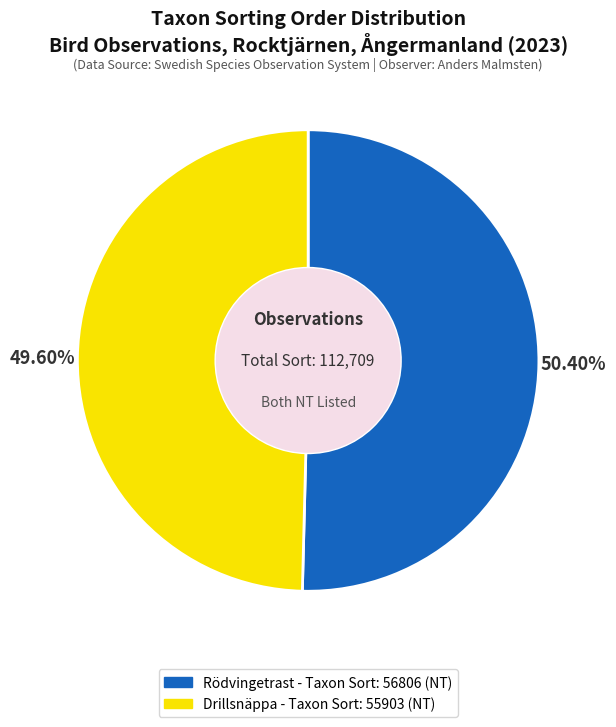

Is there a majority slice in this chart?

Yes